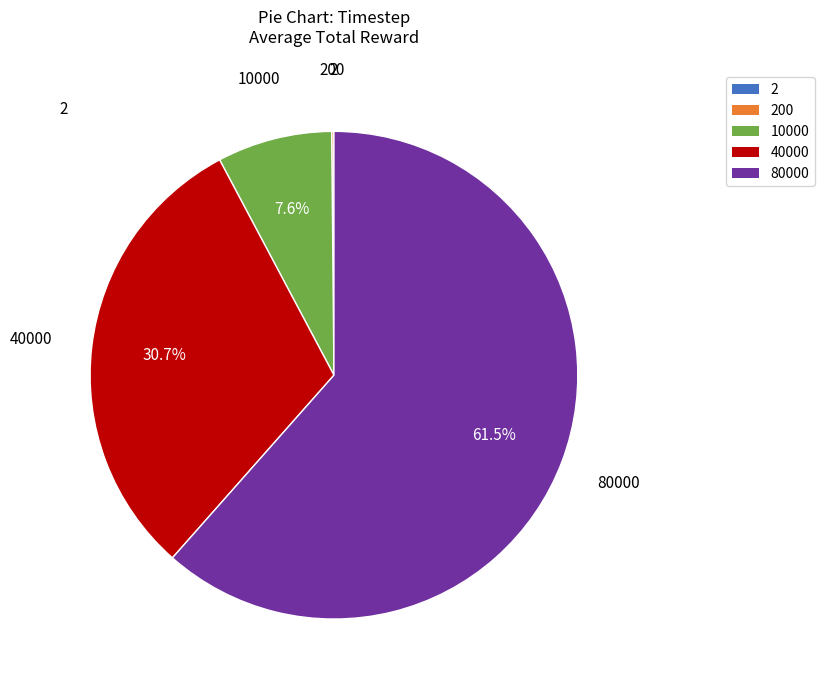

Is there any slice that represents more than half of the pie?

Yes